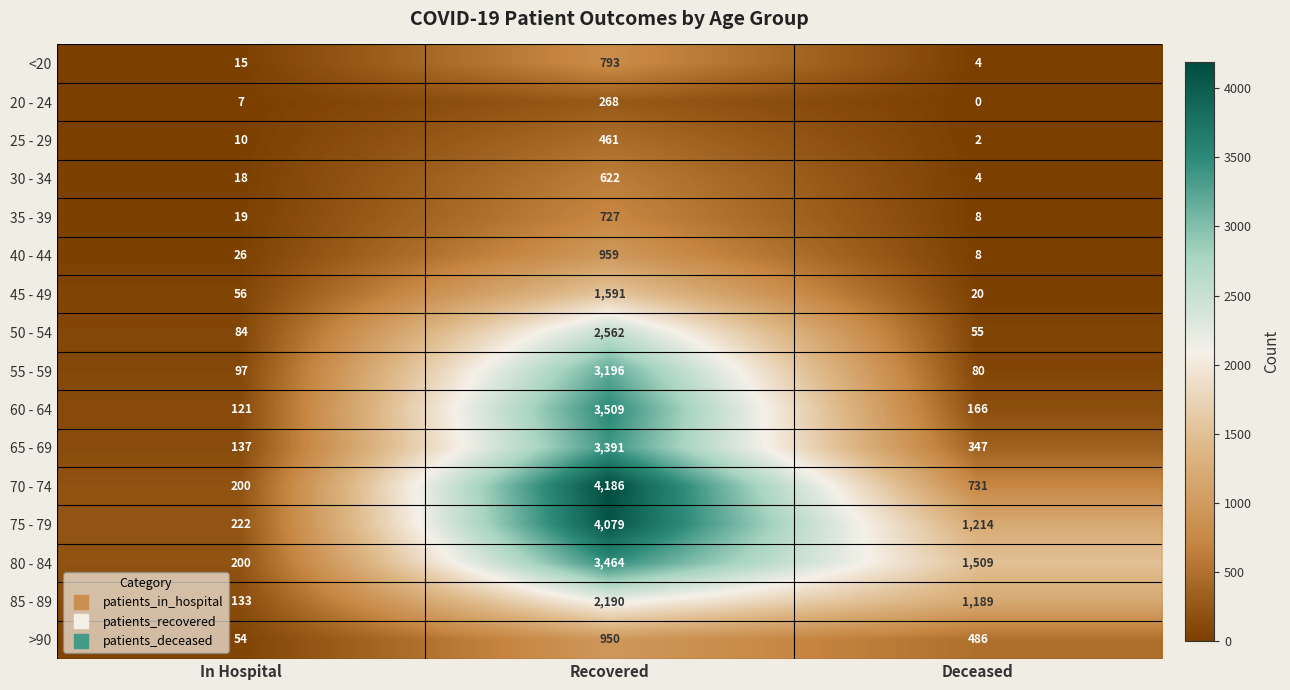

What is the difference between the maximum and minimum values in the 70 - 74 series?

3986